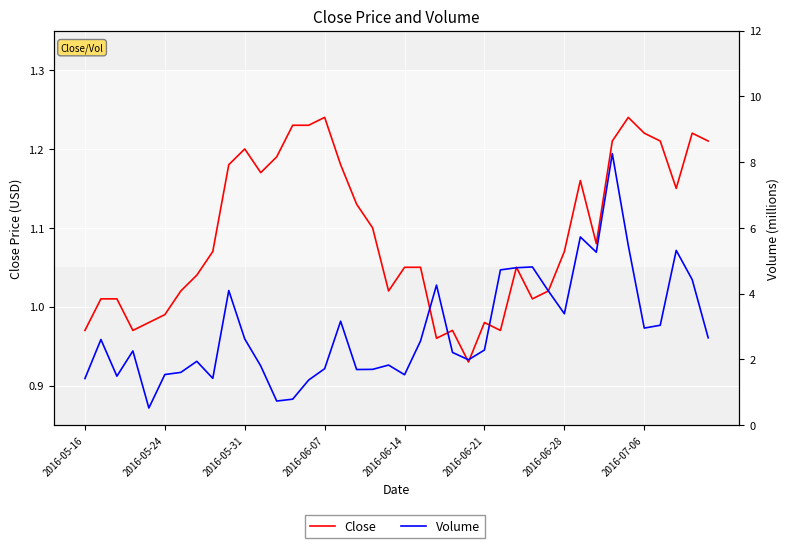

True or false: Volume has a value of 0.4 at 13.

False